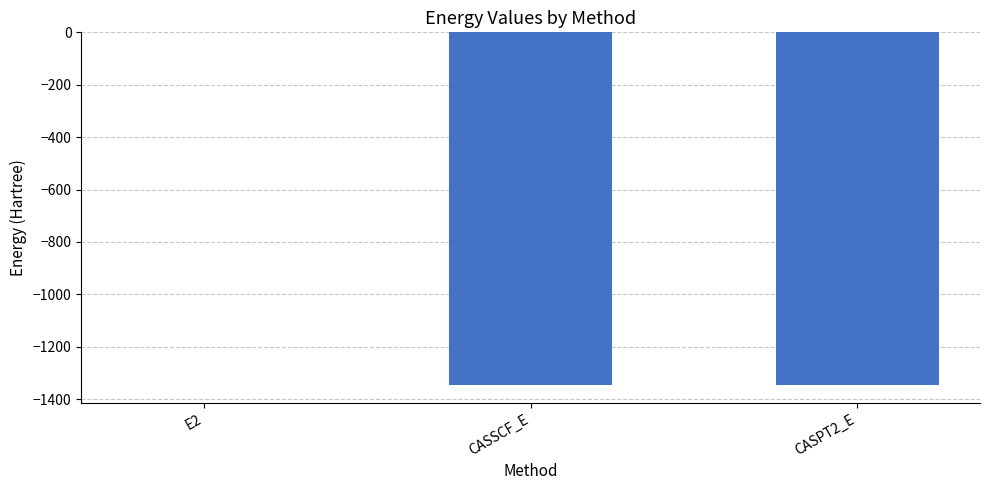

Which label corresponds to the largest value in the chart?

E2